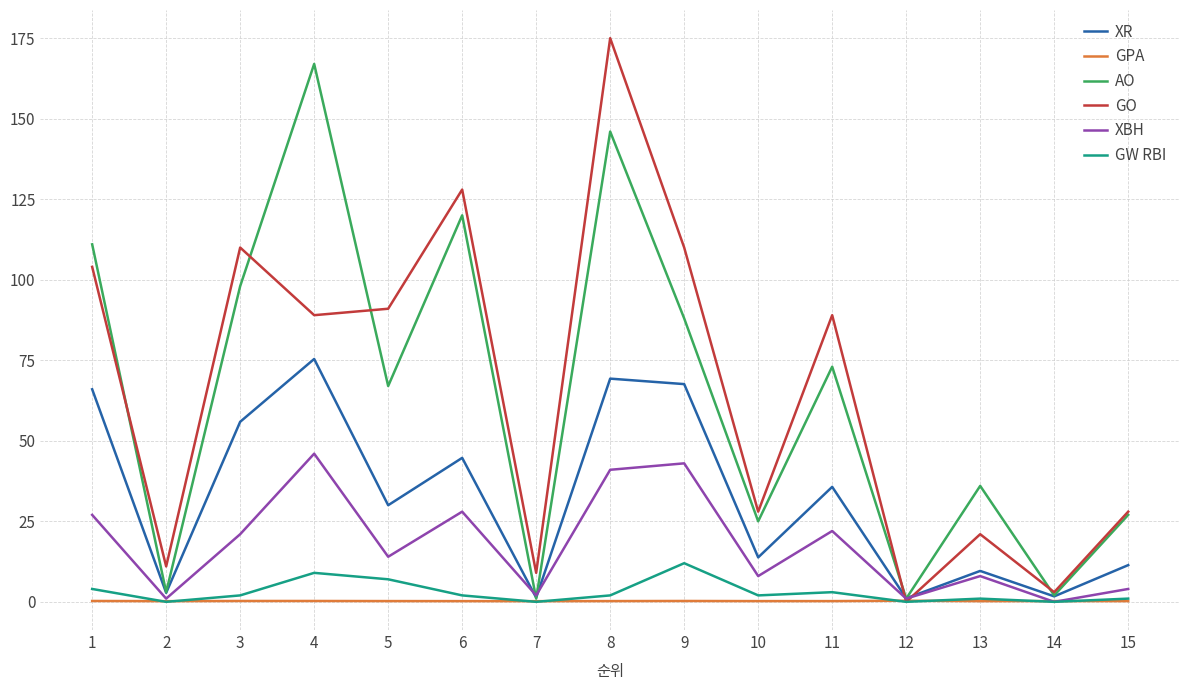

Between 9 and 14, which series saw the biggest shift?

GO